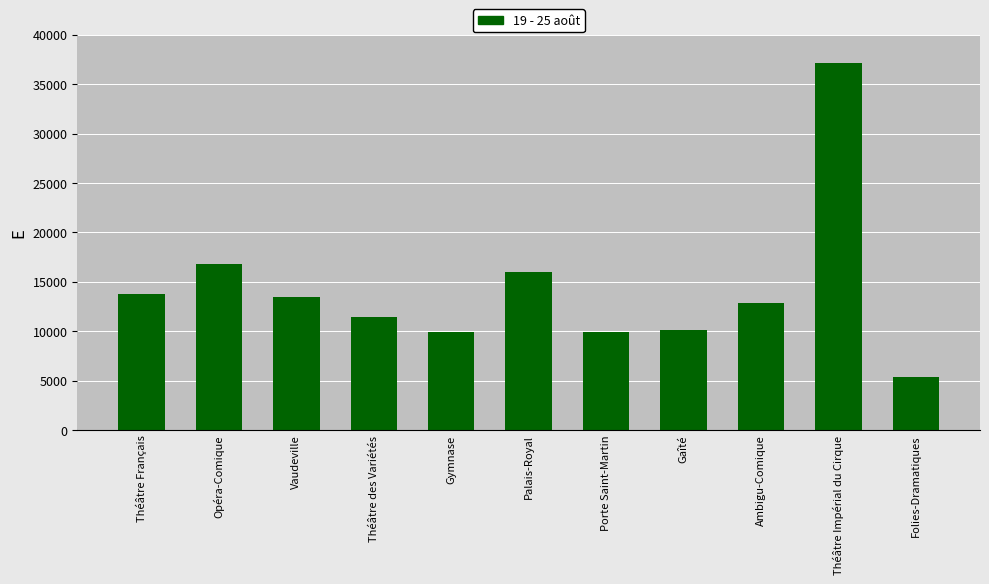

The value at Gaîté is 2249.6. True or false?

False